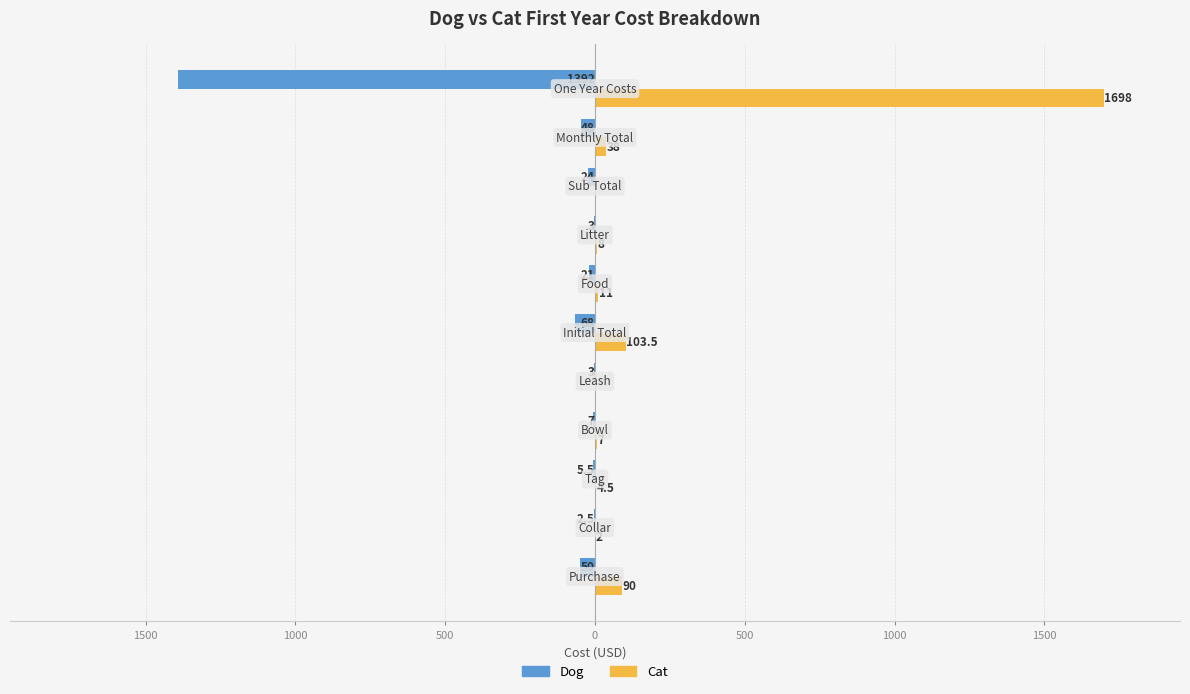

What are all the series names shown in the legend?

Dog, Cat